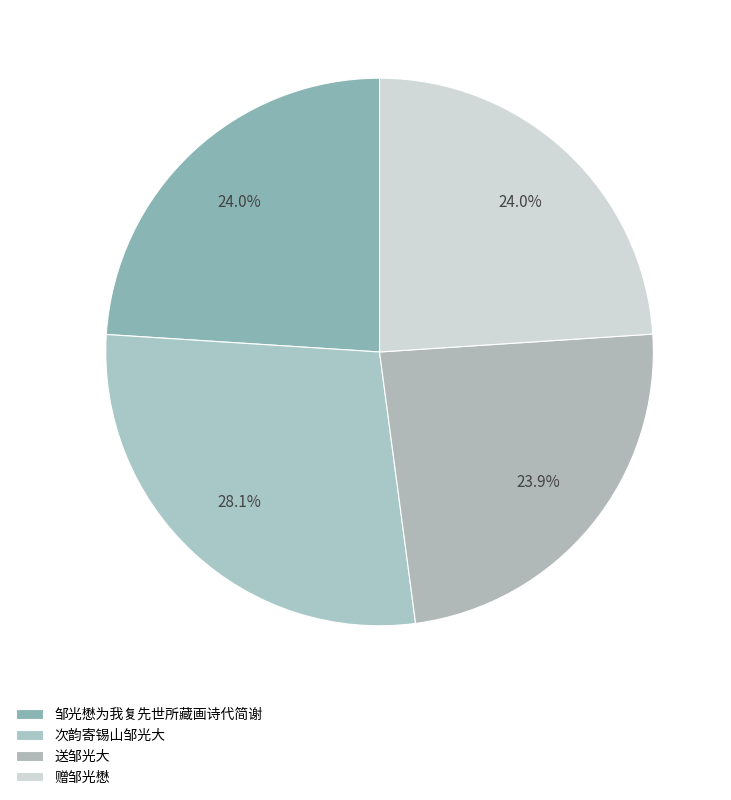

What is the smallest slice in the pie chart?

送邹光大